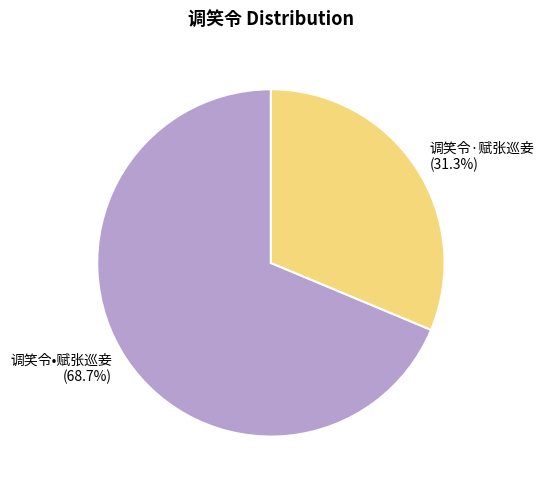

To the nearest percent, what is the difference between the 调笑令·赋张巡妾 and 调笑令•赋张巡妾 slice percentages?

37%